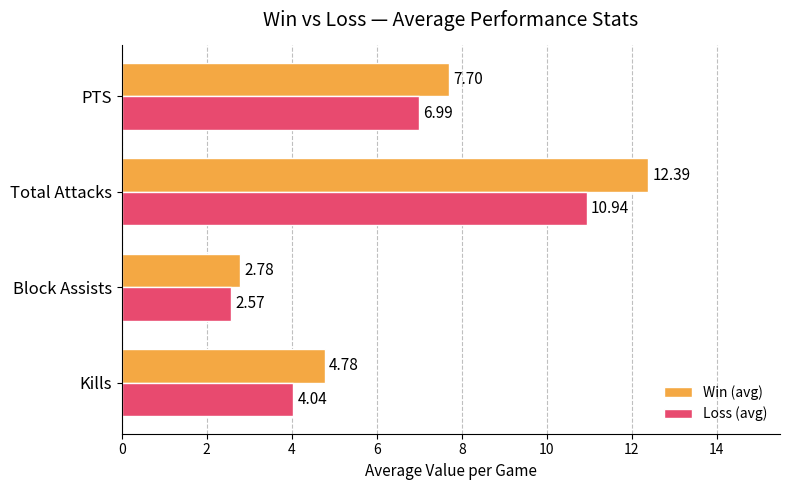

Which series has the largest range (max minus min)?

Win (avg)